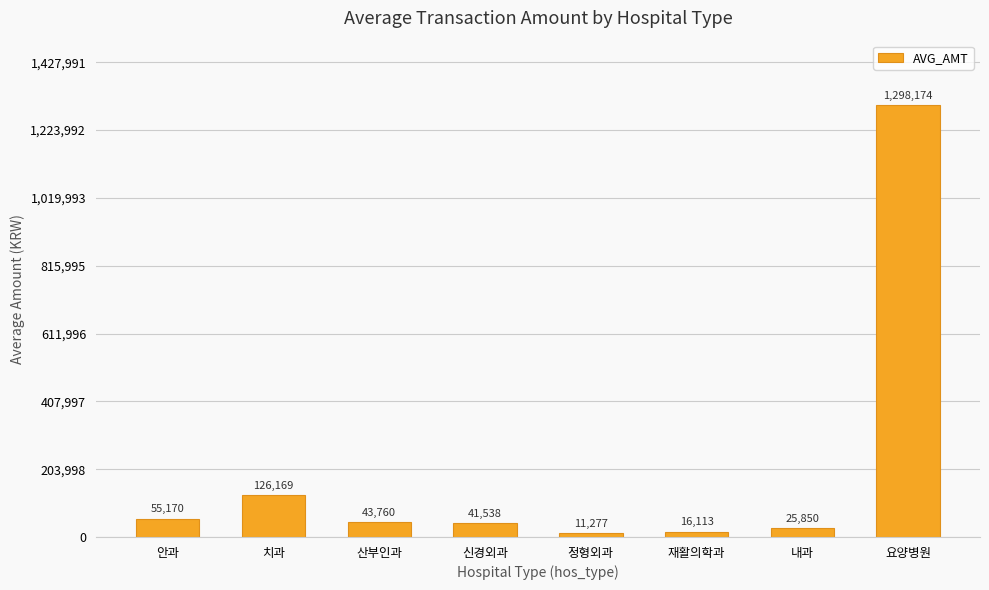

At which label does the data first exceed 43760?

안과